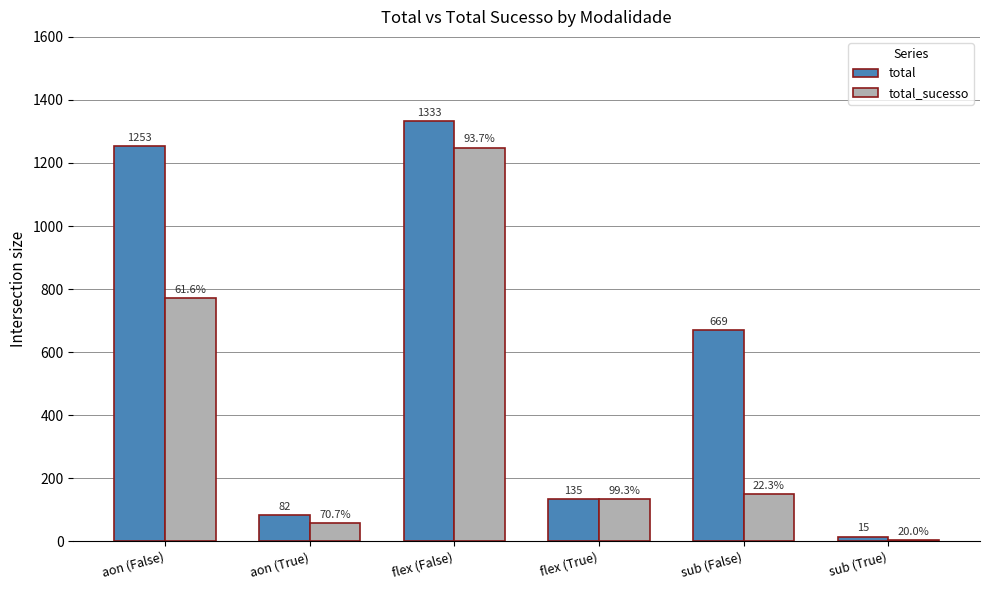

Reading right to left, what are all the values shown in this chart?

total: sub (True)=15	sub (False)=669	flex (True)=135	flex (False)=1333	aon (True)=82	aon (False)=1253
total_sucesso: sub (True)=3	sub (False)=149	flex (True)=134	flex (False)=1249	aon (True)=58	aon (False)=772